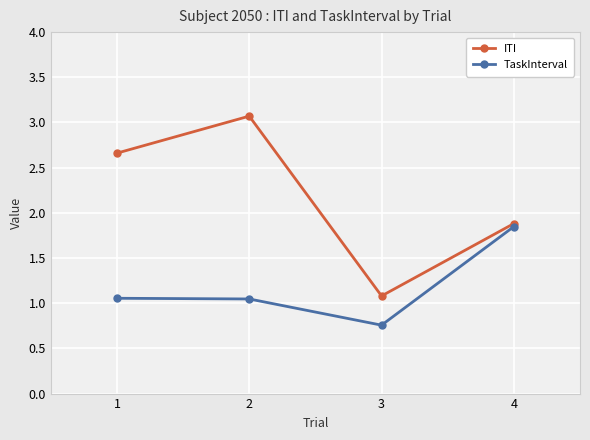

Which series has the largest range (max minus min)?

ITI